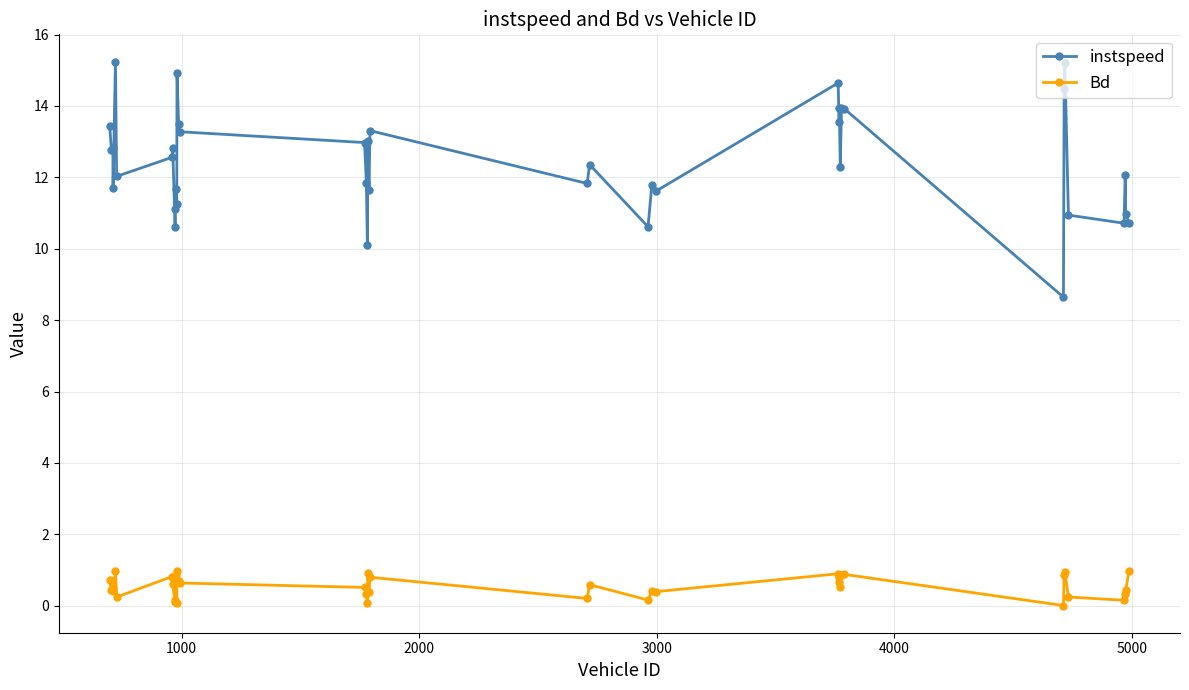

True or false: Bd and instspeed intersect in this chart.

False